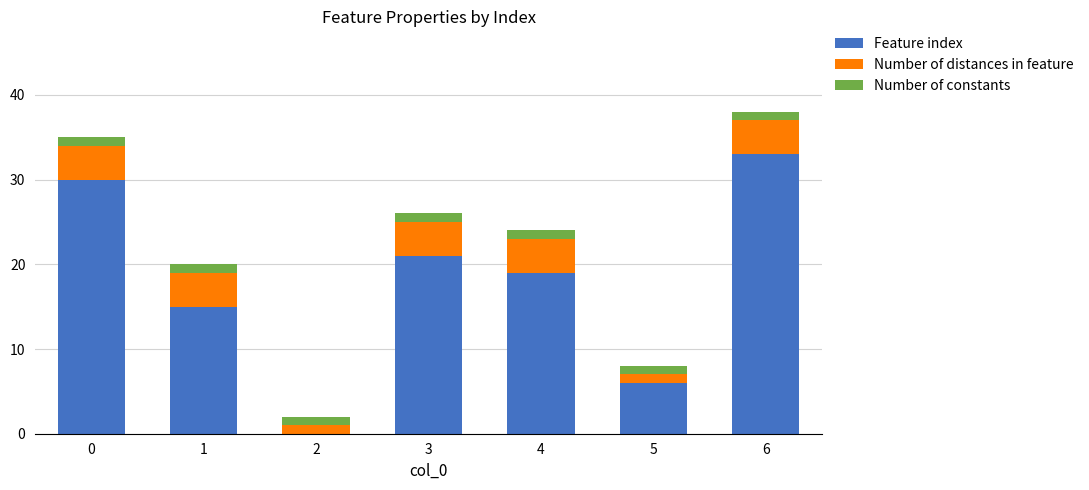

What is the maximum value for Feature index?

33